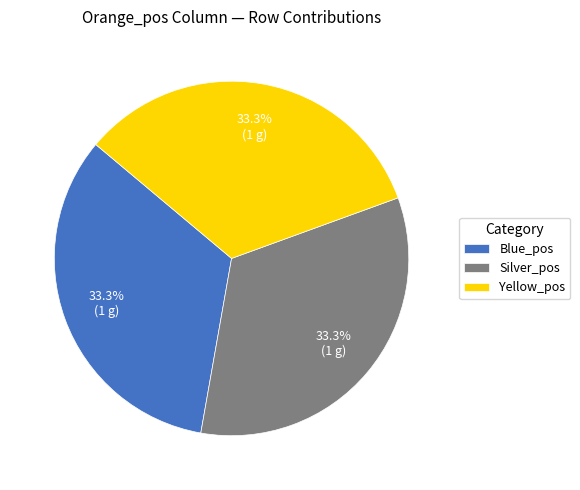

To the nearest percent, what is the average slice percentage?

33%